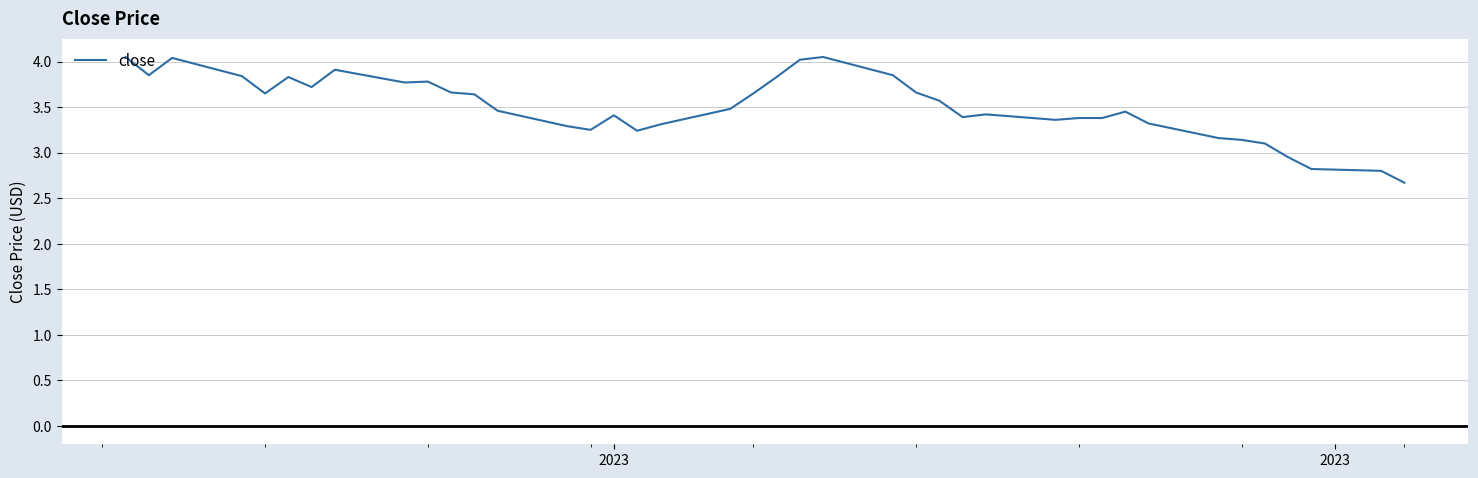

Count the number of data series in this chart.

1